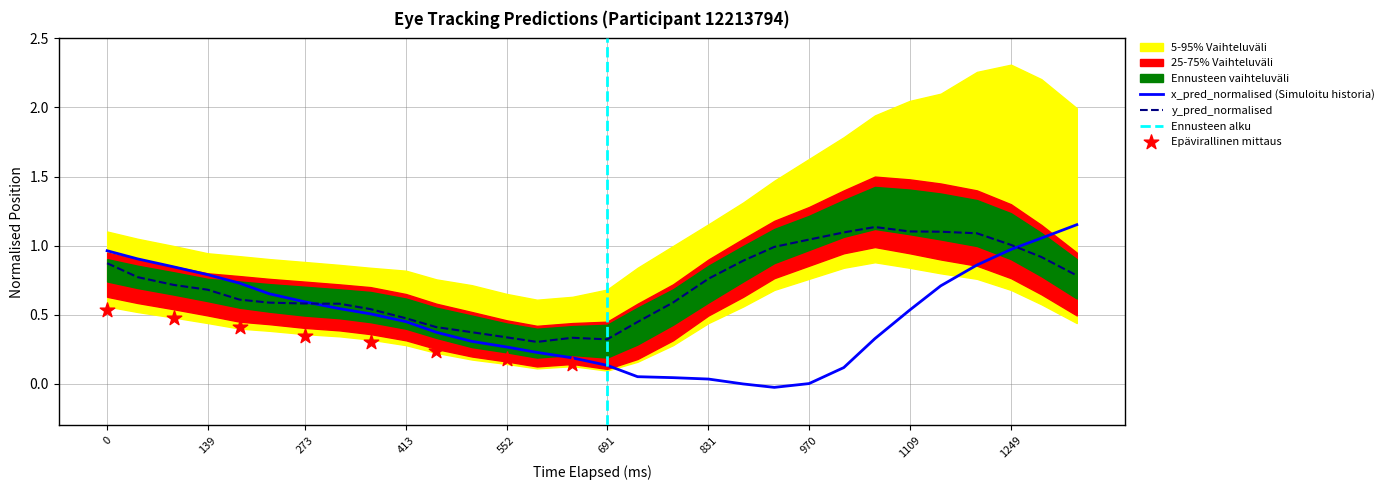

Which series reaches the minimum Y coordinate?

x_pred_normalised